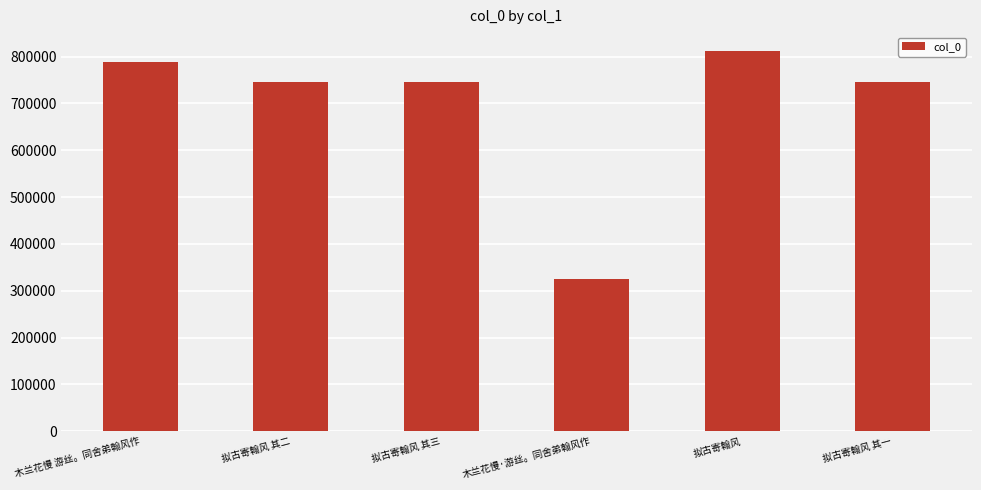

Approximately how many times larger is the value at 拟古寄翰风 compared to 拟古寄翰风 其二?

1.1